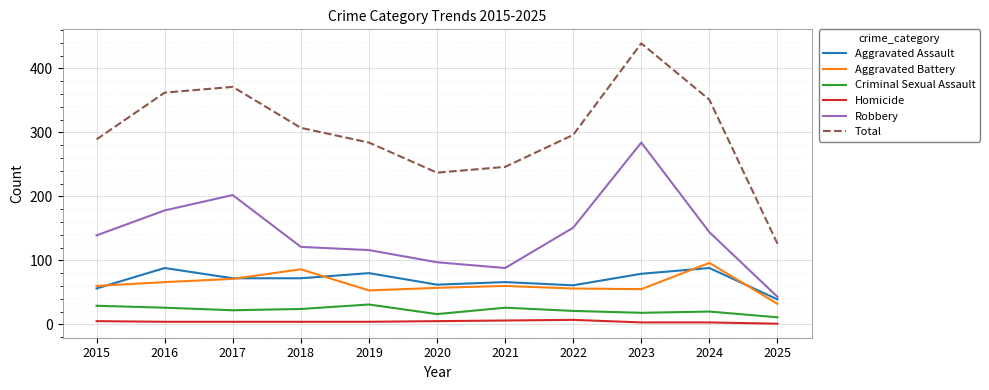

Does the chart have visible grid lines?

Yes